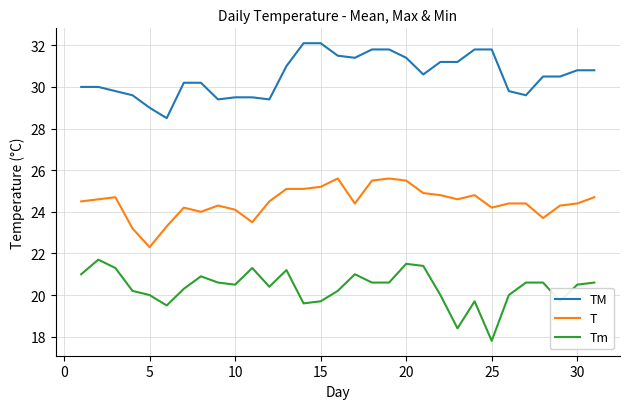

What is the difference between the maximum and minimum values in the T series?

3.3